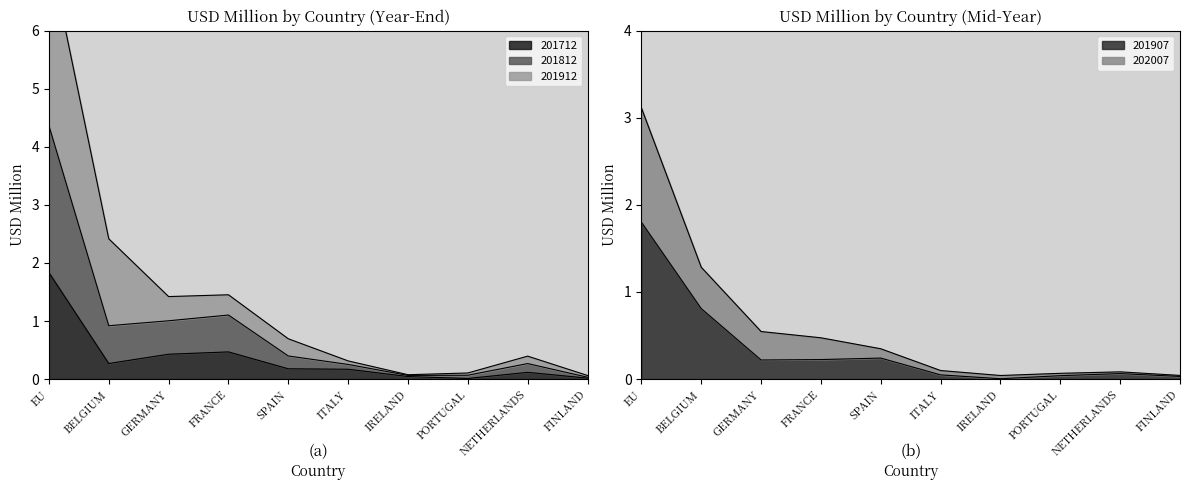

Is it true that 201712 equals 0.7 at FRANCE?

False